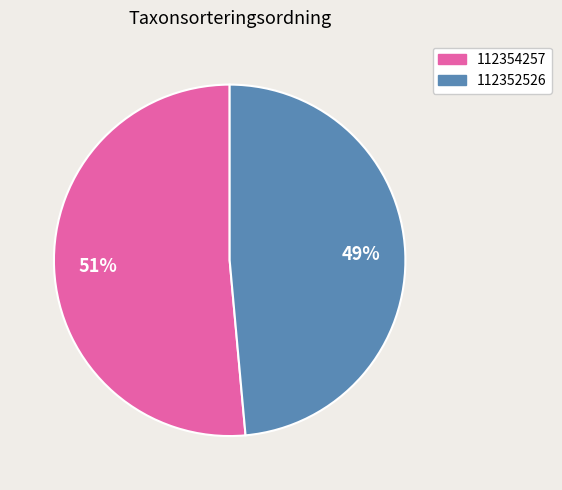

Is there a majority slice in this chart?

Yes